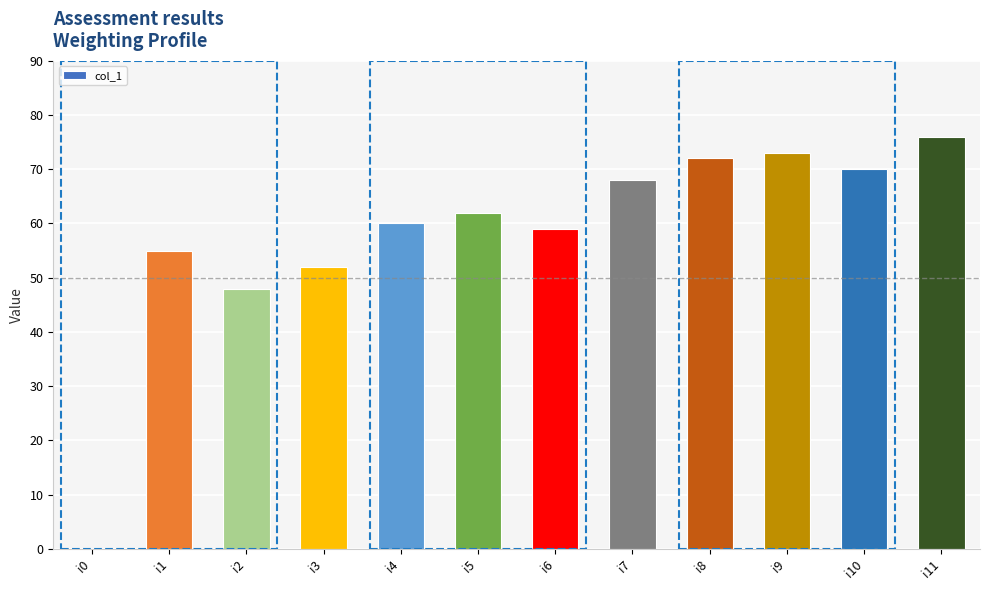

Where is the data nearest to the value 38?

i2